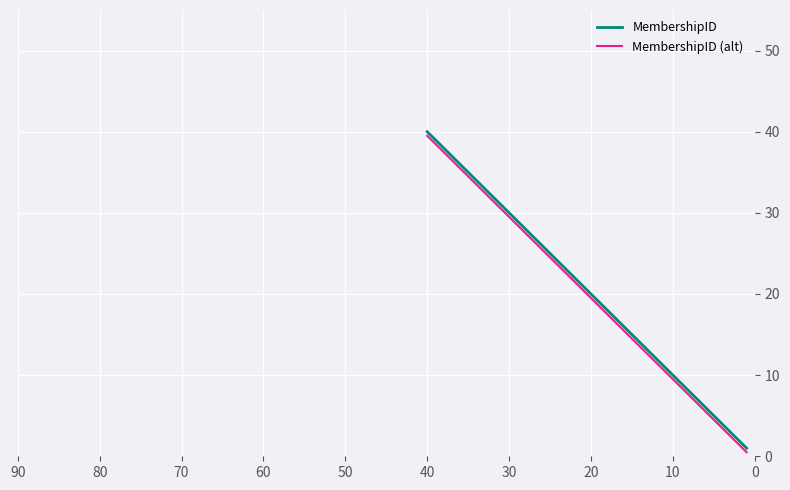

What is the value of the MembershipID point at the 35th from the left?

35.0